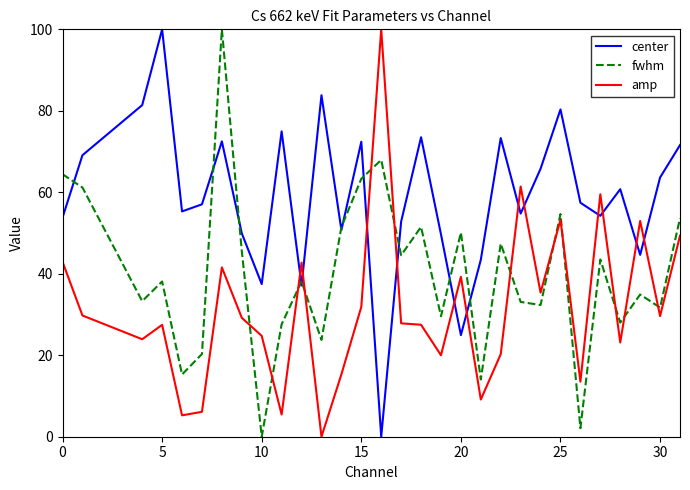

What is the difference between the maximum and minimum values in the amp series?

100.0